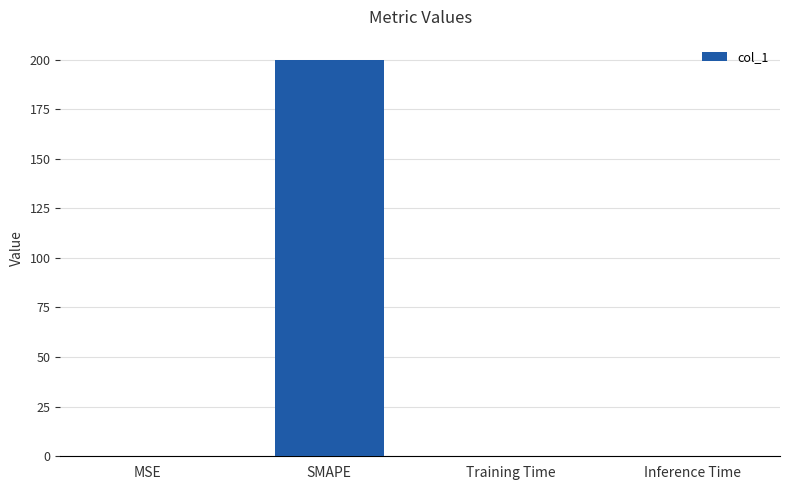

What is the greatest value displayed?

200.0